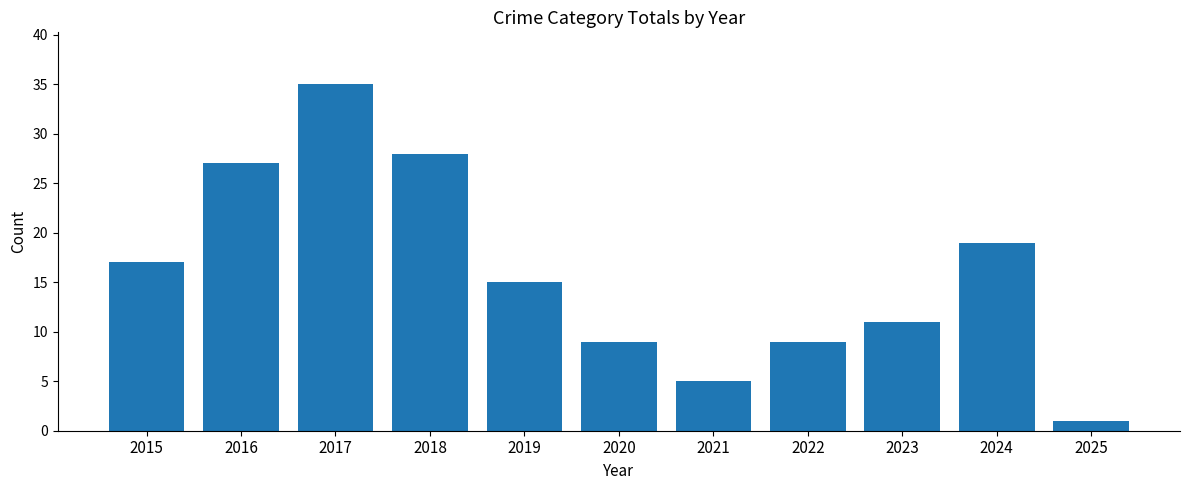

What is the change in value from 2016 to 2024?

-8